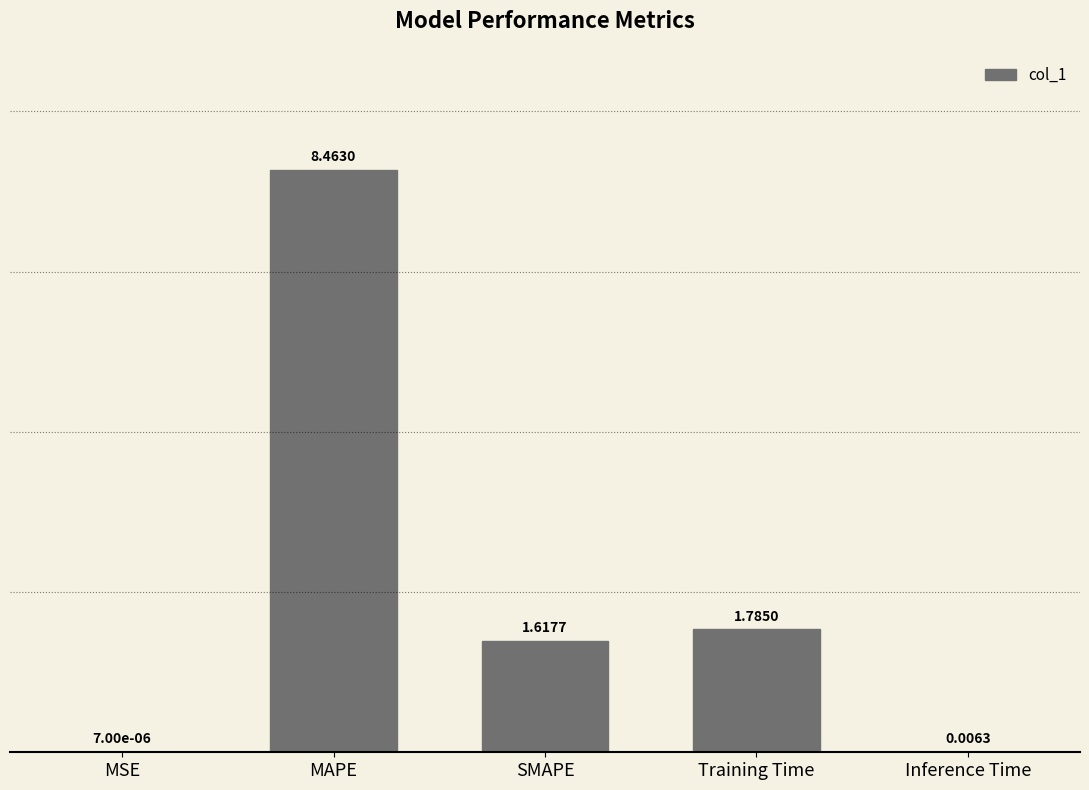

At which label is the value closest to 4?

Training Time